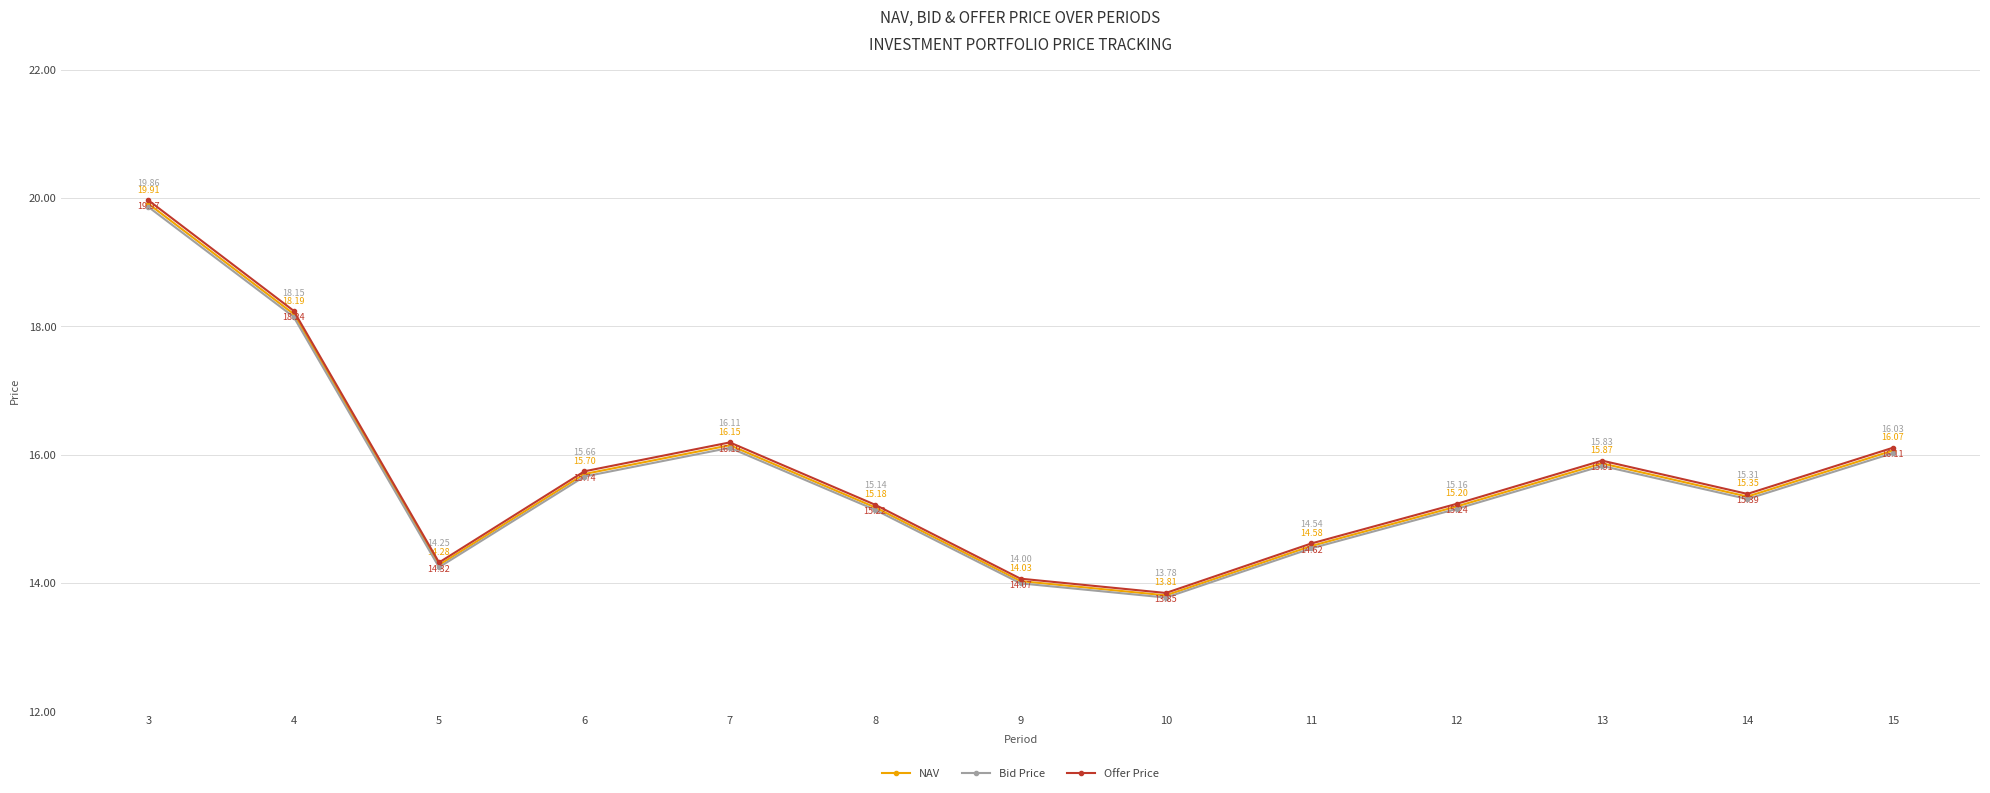

What is the maximum value shown in the chart?

20.0